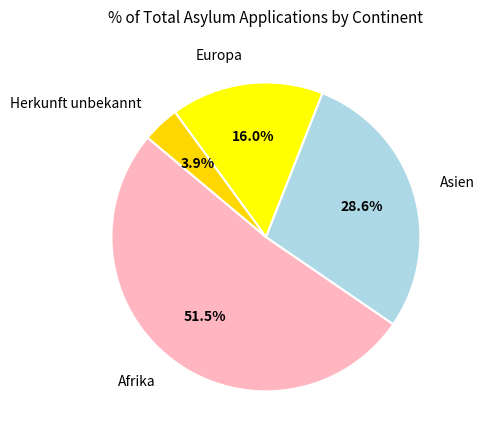

Rank the categories by value from highest to lowest.

Afrika, Asien, Europa, Herkunft unbekannt